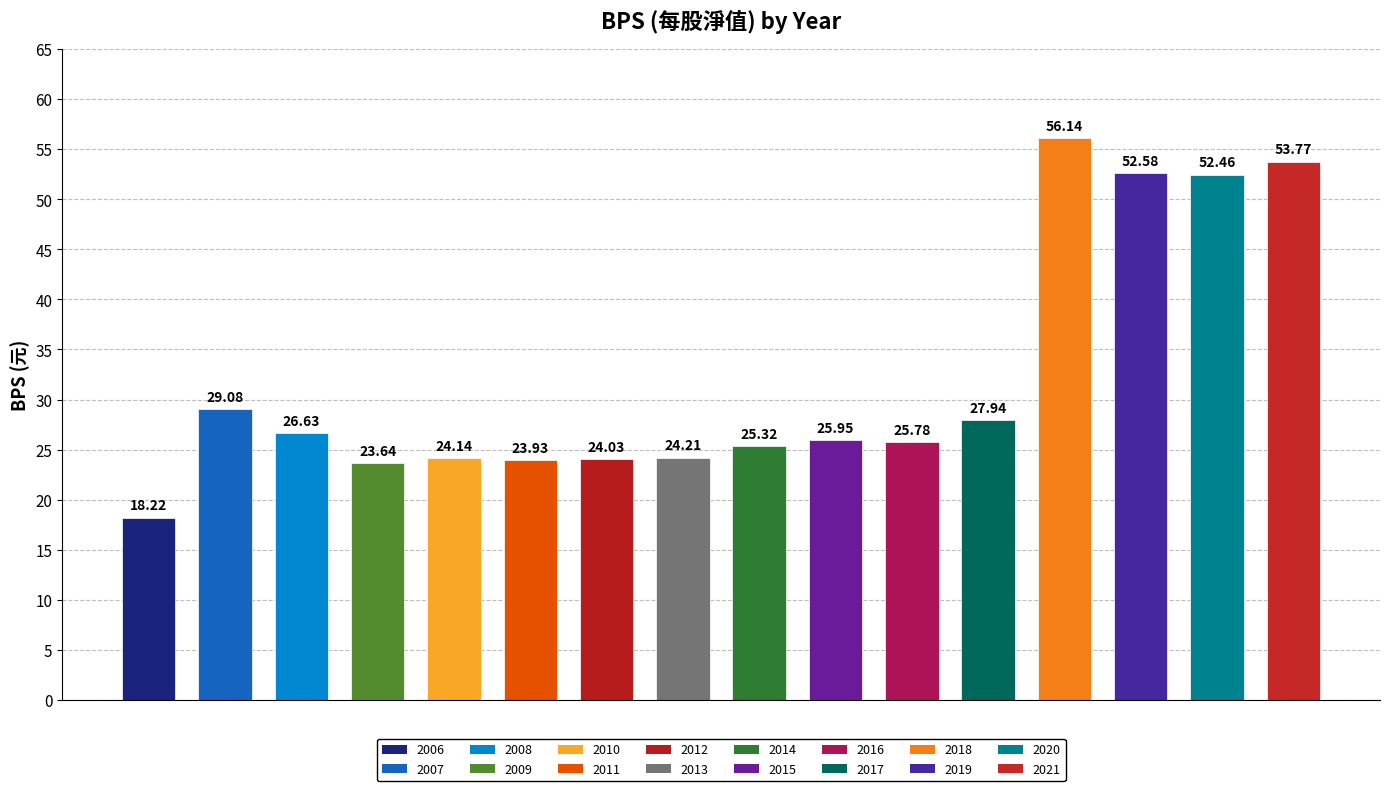

Rank the categories by value from lowest to highest.

2006, 2009, 2011, 2012, 2010, 2013, 2014, 2016, 2015, 2008, 2017, 2007, 2020, 2019, 2021, 2018